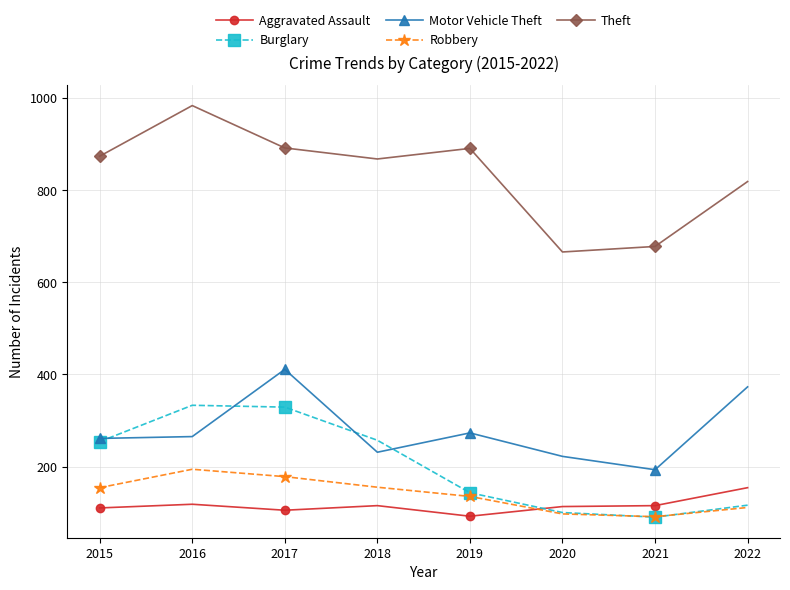

Between 2019 and 2022, which series saw the biggest shift?

Motor Vehicle Theft